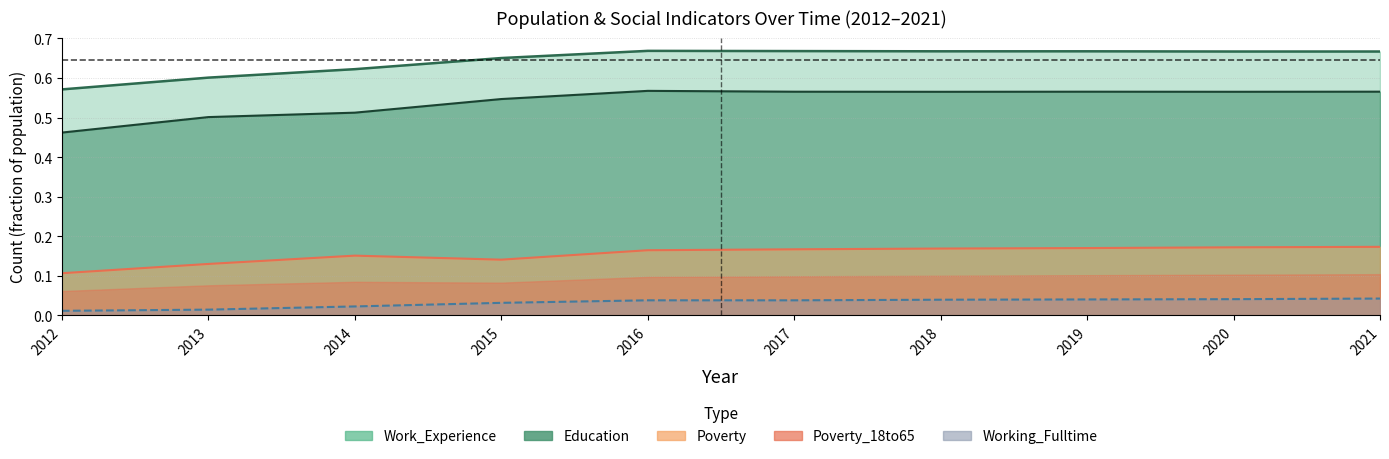

Is it true that Poverty_18to65 equals 0.0 at 2013?

False